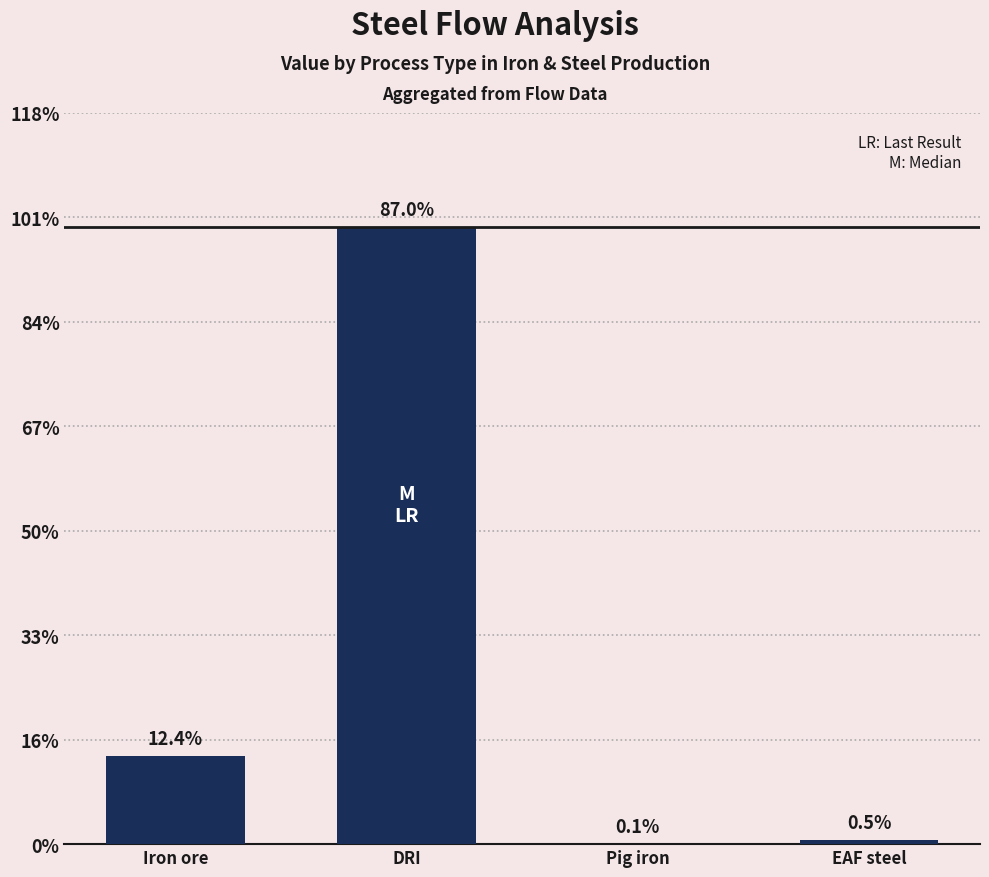

What is the change in value from Iron ore to EAF steel?

-1609.6